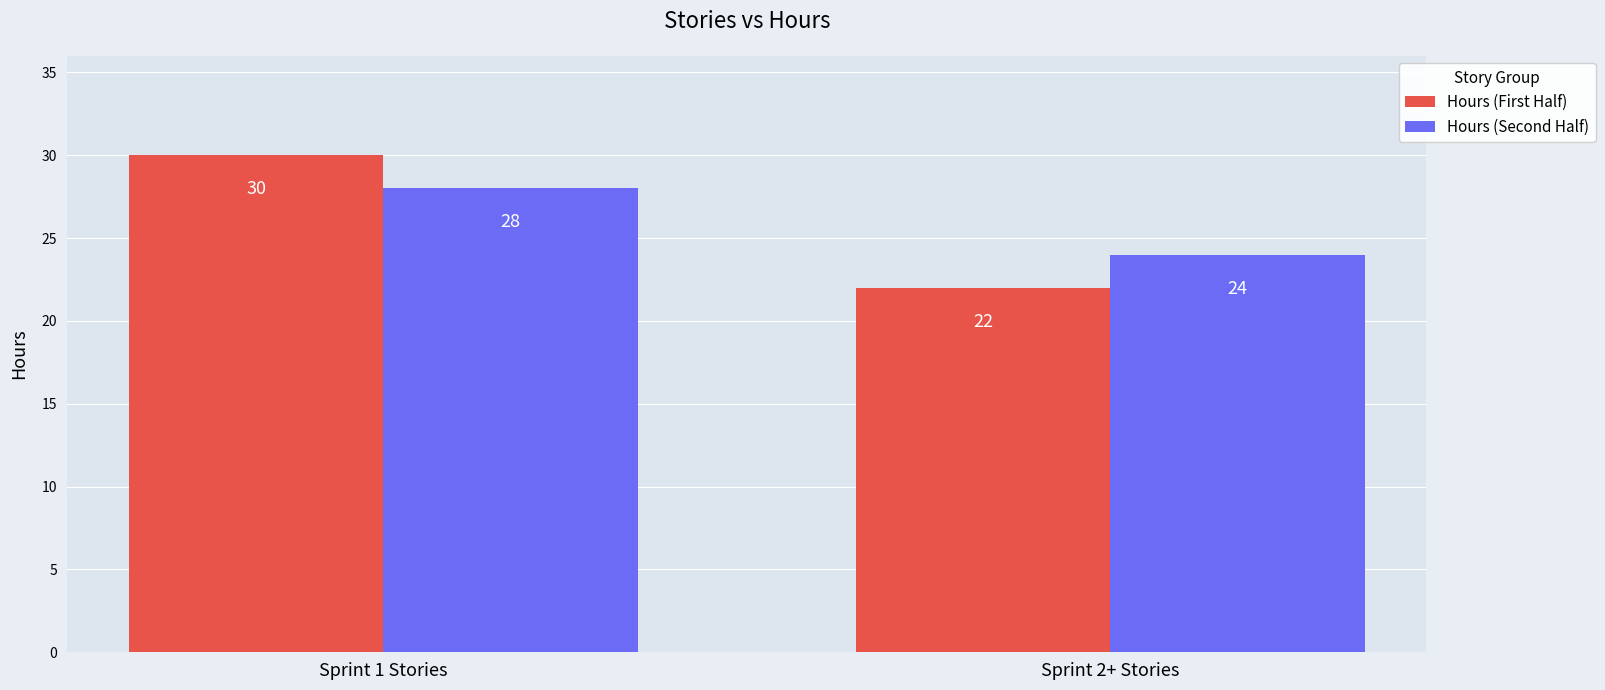

The value of Hours (Second Half) at Sprint 2+ Stories is 24. True or false?

True